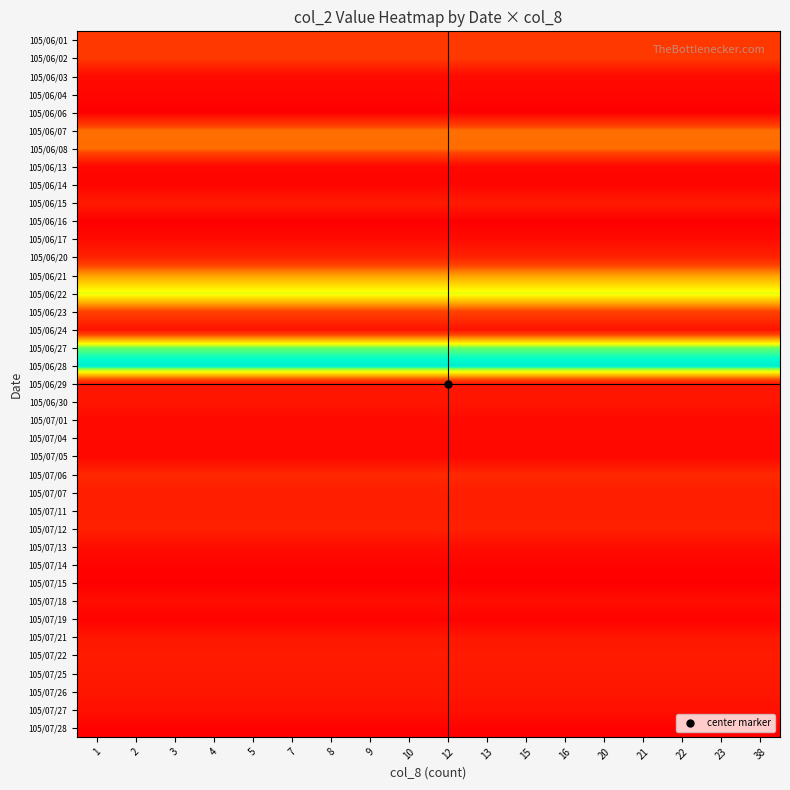

Reading left to right, what are all the values shown in this chart?

105/06/01: 1=419520	2=419520	3=419520	4=419520	5=419520	7=419520	8=419520	9=419520	10=419520	12=419520	13=419520	15=419520	16=419520	20=419520	21=419520	22=419520	23=419520	38=419520
105/06/02: 1=419410	2=419410	3=419410	4=419410	5=419410	7=419410	8=419410	9=419410	10=419410	12=419410	13=419410	15=419410	16=419410	20=419410	21=419410	22=419410	23=419410	38=419410
105/06/03: 1=80750	2=80750	3=80750	4=80750	5=80750	7=80750	8=80750	9=80750	10=80750	12=80750	13=80750	15=80750	16=80750	20=80750	21=80750	22=80750	23=80750	38=80750
105/06/04: 1=55440	2=55440	3=55440	4=55440	5=55440	7=55440	8=55440	9=55440	10=55440	12=55440	13=55440	15=55440	16=55440	20=55440	21=55440	22=55440	23=55440	38=55440
105/06/06: 1=1760	2=1760	3=1760	4=1760	5=1760	7=1760	8=1760	9=1760	10=1760	12=1760	13=1760	15=1760	16=1760	20=1760	21=1760	22=1760	23=1760	38=1760
105/06/07: 1=644310	2=644310	3=644310	4=644310	5=644310	7=644310	8=644310	9=644310	10=644310	12=644310	13=644310	15=644310	16=644310	20=644310	21=644310	22=644310	23=644310	38=644310
105/06/08: 1=633180	2=633180	3=633180	4=633180	5=633180	7=633180	8=633180	9=633180	10=633180	12=633180	13=633180	15=633180	16=633180	20=633180	21=633180	22=633180	23=633180	38=633180
105/06/13: 1=47960	2=47960	3=47960	4=47960	5=47960	7=47960	8=47960	9=47960	10=47960	12=47960	13=47960	15=47960	16=47960	20=47960	21=47960	22=47960	23=47960	38=47960
105/06/14: 1=45650	2=45650	3=45650	4=45650	5=45650	7=45650	8=45650	9=45650	10=45650	12=45650	13=45650	15=45650	16=45650	20=45650	21=45650	22=45650	23=45650	38=45650
105/06/15: 1=202300	2=202300	3=202300	4=202300	5=202300	7=202300	8=202300	9=202300	10=202300	12=202300	13=202300	15=202300	16=202300	20=202300	21=202300	22=202300	23=202300	38=202300
105/06/16: 1=1630	2=1630	3=1630	4=1630	5=1630	7=1630	8=1630	9=1630	10=1630	12=1630	13=1630	15=1630	16=1630	20=1630	21=1630	22=1630	23=1630	38=1630
105/06/17: 1=87190	2=87190	3=87190	4=87190	5=87190	7=87190	8=87190	9=87190	10=87190	12=87190	13=87190	15=87190	16=87190	20=87190	21=87190	22=87190	23=87190	38=87190
105/06/20: 1=261000	2=261000	3=261000	4=261000	5=261000	7=261000	8=261000	9=261000	10=261000	12=261000	13=261000	15=261000	16=261000	20=261000	21=261000	22=261000	23=261000	38=261000
105/06/21: 1=799120	2=799120	3=799120	4=799120	5=799120	7=799120	8=799120	9=799120	10=799120	12=799120	13=799120	15=799120	16=799120	20=799120	21=799120	22=799120	23=799120	38=799120
105/06/22: 1=1222100	2=1222100	3=1222100	4=1222100	5=1222100	7=1222100	8=1222100	9=1222100	10=1222100	12=1222100	13=1222100	15=1222100	16=1222100	20=1222100	21=1222100	22=1222100	23=1222100	38=1222100
105/06/23: 1=486960	2=486960	3=486960	4=486960	5=486960	7=486960	8=486960	9=486960	10=486960	12=486960	13=486960	15=486960	16=486960	20=486960	21=486960	22=486960	23=486960	38=486960
105/06/24: 1=145270	2=145270	3=145270	4=145270	5=145270	7=145270	8=145270	9=145270	10=145270	12=145270	13=145270	15=145270	16=145270	20=145270	21=145270	22=145270	23=145270	38=145270
105/06/27: 1=1451450	2=1451450	3=1451450	4=1451450	5=1451450	7=1451450	8=1451450	9=1451450	10=1451450	12=1451450	13=1451450	15=1451450	16=1451450	20=1451450	21=1451450	22=1451450	23=1451450	38=1451450
105/06/28: 1=1666220	2=1666220	3=1666220	4=1666220	5=1666220	7=1666220	8=1666220	9=1666220	10=1666220	12=1666220	13=1666220	15=1666220	16=1666220	20=1666220	21=1666220	22=1666220	23=1666220	38=1666220
105/06/29: 1=157770	2=157770	3=157770	4=157770	5=157770	7=157770	8=157770	9=157770	10=157770	12=157770	13=157770	15=157770	16=157770	20=157770	21=157770	22=157770	23=157770	38=157770
105/06/30: 1=159350	2=159350	3=159350	4=159350	5=159350	7=159350	8=159350	9=159350	10=159350	12=159350	13=159350	15=159350	16=159350	20=159350	21=159350	22=159350	23=159350	38=159350
105/07/01: 1=75500	2=75500	3=75500	4=75500	5=75500	7=75500	8=75500	9=75500	10=75500	12=75500	13=75500	15=75500	16=75500	20=75500	21=75500	22=75500	23=75500	38=75500
105/07/04: 1=73450	2=73450	3=73450	4=73450	5=73450	7=73450	8=73450	9=73450	10=73450	12=73450	13=73450	15=73450	16=73450	20=73450	21=73450	22=73450	23=73450	38=73450
105/07/05: 1=59840	2=59840	3=59840	4=59840	5=59840	7=59840	8=59840	9=59840	10=59840	12=59840	13=59840	15=59840	16=59840	20=59840	21=59840	22=59840	23=59840	38=59840
105/07/06: 1=298920	2=298920	3=298920	4=298920	5=298920	7=298920	8=298920	9=298920	10=298920	12=298920	13=298920	15=298920	16=298920	20=298920	21=298920	22=298920	23=298920	38=298920
105/07/07: 1=226250	2=226250	3=226250	4=226250	5=226250	7=226250	8=226250	9=226250	10=226250	12=226250	13=226250	15=226250	16=226250	20=226250	21=226250	22=226250	23=226250	38=226250
105/07/11: 1=223220	2=223220	3=223220	4=223220	5=223220	7=223220	8=223220	9=223220	10=223220	12=223220	13=223220	15=223220	16=223220	20=223220	21=223220	22=223220	23=223220	38=223220
105/07/12: 1=244930	2=244930	3=244930	4=244930	5=244930	7=244930	8=244930	9=244930	10=244930	12=244930	13=244930	15=244930	16=244930	20=244930	21=244930	22=244930	23=244930	38=244930
105/07/13: 1=96550	2=96550	3=96550	4=96550	5=96550	7=96550	8=96550	9=96550	10=96550	12=96550	13=96550	15=96550	16=96550	20=96550	21=96550	22=96550	23=96550	38=96550
105/07/14: 1=31200	2=31200	3=31200	4=31200	5=31200	7=31200	8=31200	9=31200	10=31200	12=31200	13=31200	15=31200	16=31200	20=31200	21=31200	22=31200	23=31200	38=31200
105/07/15: 1=10600	2=10600	3=10600	4=10600	5=10600	7=10600	8=10600	9=10600	10=10600	12=10600	13=10600	15=10600	16=10600	20=10600	21=10600	22=10600	23=10600	38=10600
105/07/18: 1=104650	2=104650	3=104650	4=104650	5=104650	7=104650	8=104650	9=104650	10=104650	12=104650	13=104650	15=104650	16=104650	20=104650	21=104650	22=104650	23=104650	38=104650
105/07/19: 1=25160	2=25160	3=25160	4=25160	5=25160	7=25160	8=25160	9=25160	10=25160	12=25160	13=25160	15=25160	16=25160	20=25160	21=25160	22=25160	23=25160	38=25160
105/07/21: 1=171640	2=171640	3=171640	4=171640	5=171640	7=171640	8=171640	9=171640	10=171640	12=171640	13=171640	15=171640	16=171640	20=171640	21=171640	22=171640	23=171640	38=171640
105/07/22: 1=205070	2=205070	3=205070	4=205070	5=205070	7=205070	8=205070	9=205070	10=205070	12=205070	13=205070	15=205070	16=205070	20=205070	21=205070	22=205070	23=205070	38=205070
105/07/25: 1=187450	2=187450	3=187450	4=187450	5=187450	7=187450	8=187450	9=187450	10=187450	12=187450	13=187450	15=187450	16=187450	20=187450	21=187450	22=187450	23=187450	38=187450
105/07/26: 1=168350	2=168350	3=168350	4=168350	5=168350	7=168350	8=168350	9=168350	10=168350	12=168350	13=168350	15=168350	16=168350	20=168350	21=168350	22=168350	23=168350	38=168350
105/07/27: 1=121570	2=121570	3=121570	4=121570	5=121570	7=121570	8=121570	9=121570	10=121570	12=121570	13=121570	15=121570	16=121570	20=121570	21=121570	22=121570	23=121570	38=121570
105/07/28: 1=26640	2=26640	3=26640	4=26640	5=26640	7=26640	8=26640	9=26640	10=26640	12=26640	13=26640	15=26640	16=26640	20=26640	21=26640	22=26640	23=26640	38=26640